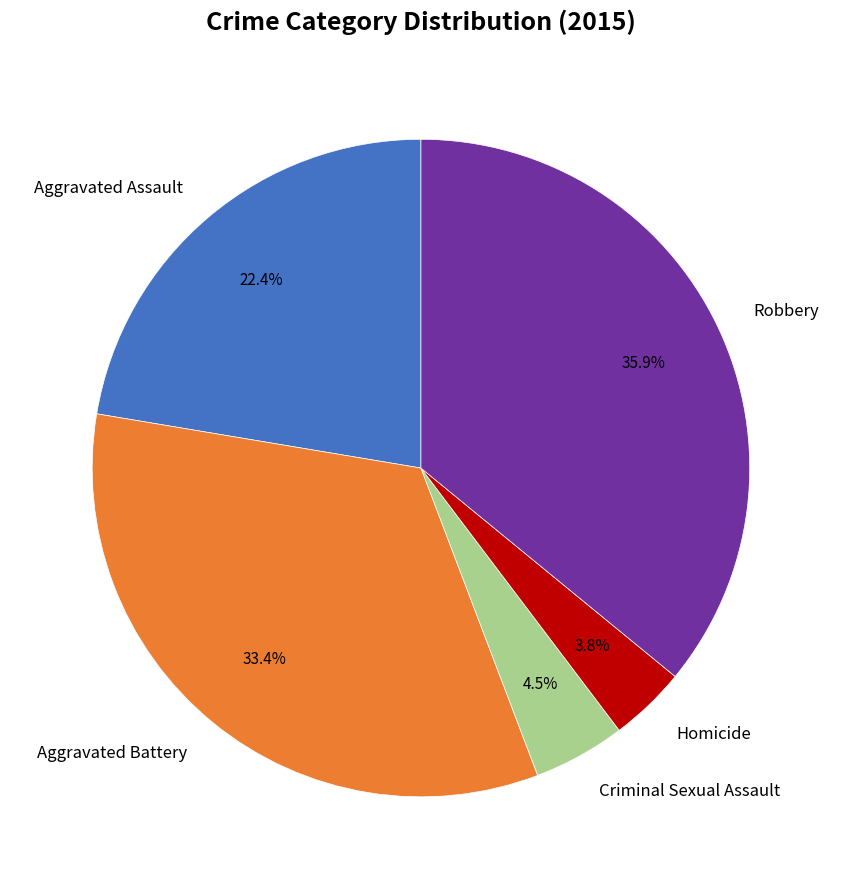

Which category has the biggest portion of the pie?

Robbery